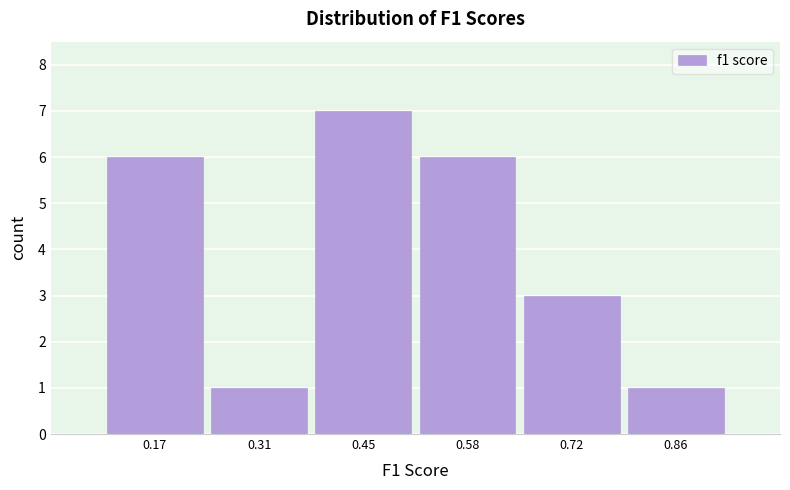

Reading left to right, list all the values displayed in this chart.

6	1	7	6	3	1